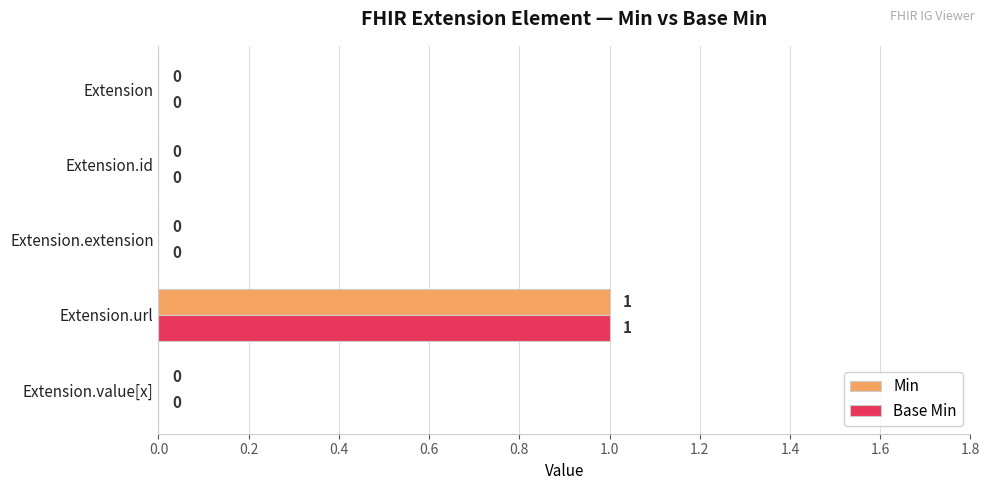

Is it true that Min equals -1 at Extension.value[x]?

False